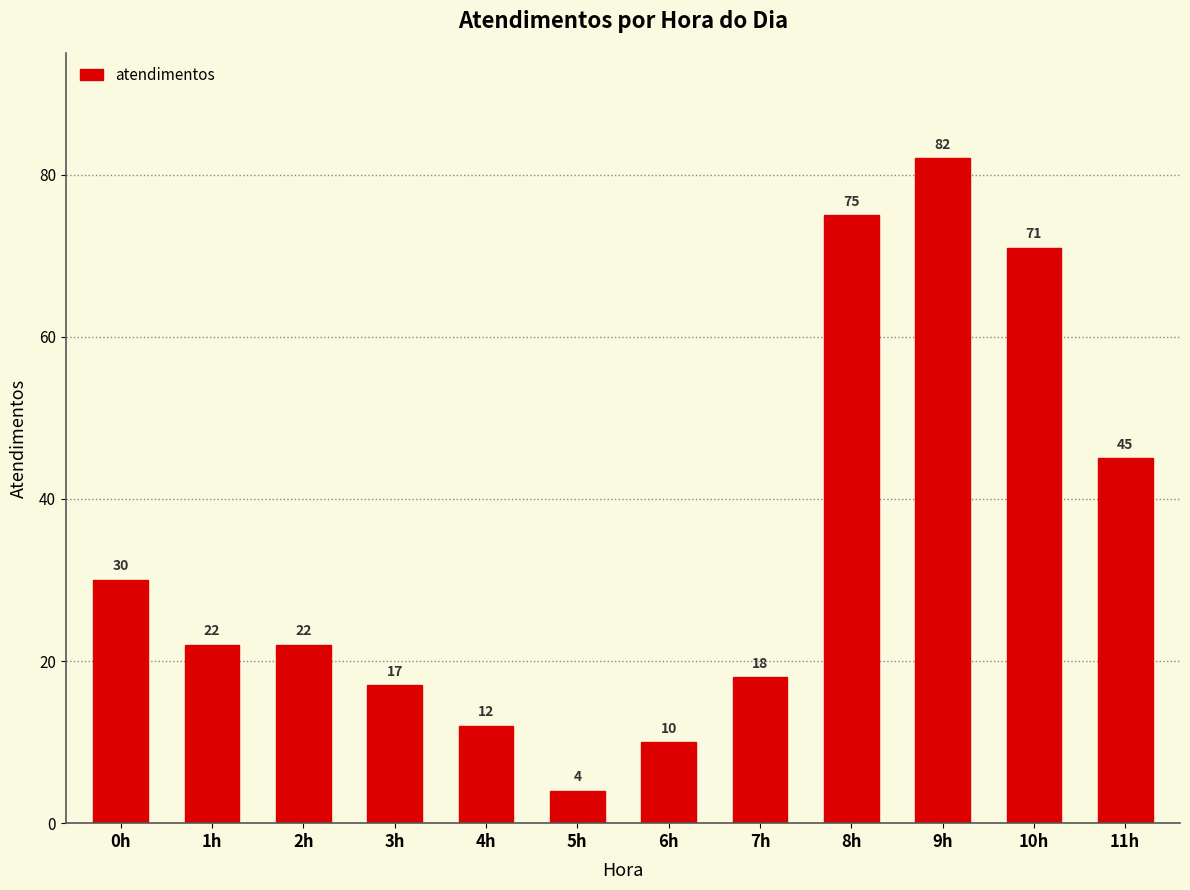

Between 4h and 10h, which is larger?

10h